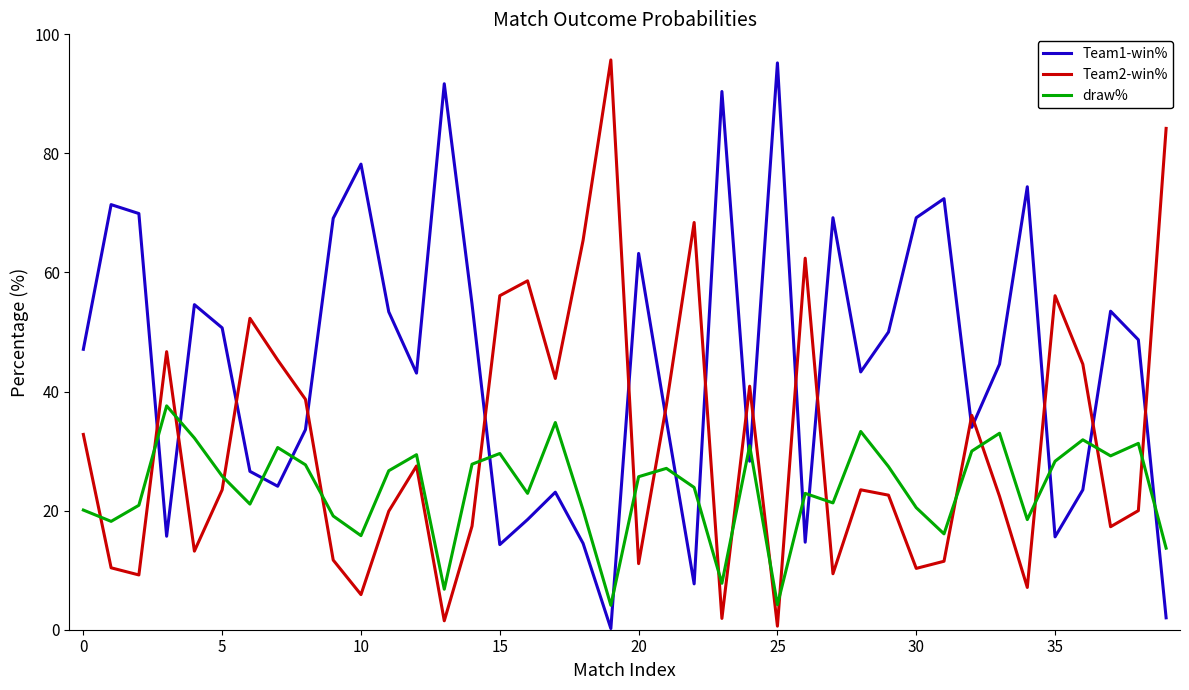

How many interior local valleys does the Team2-win% series have?

12